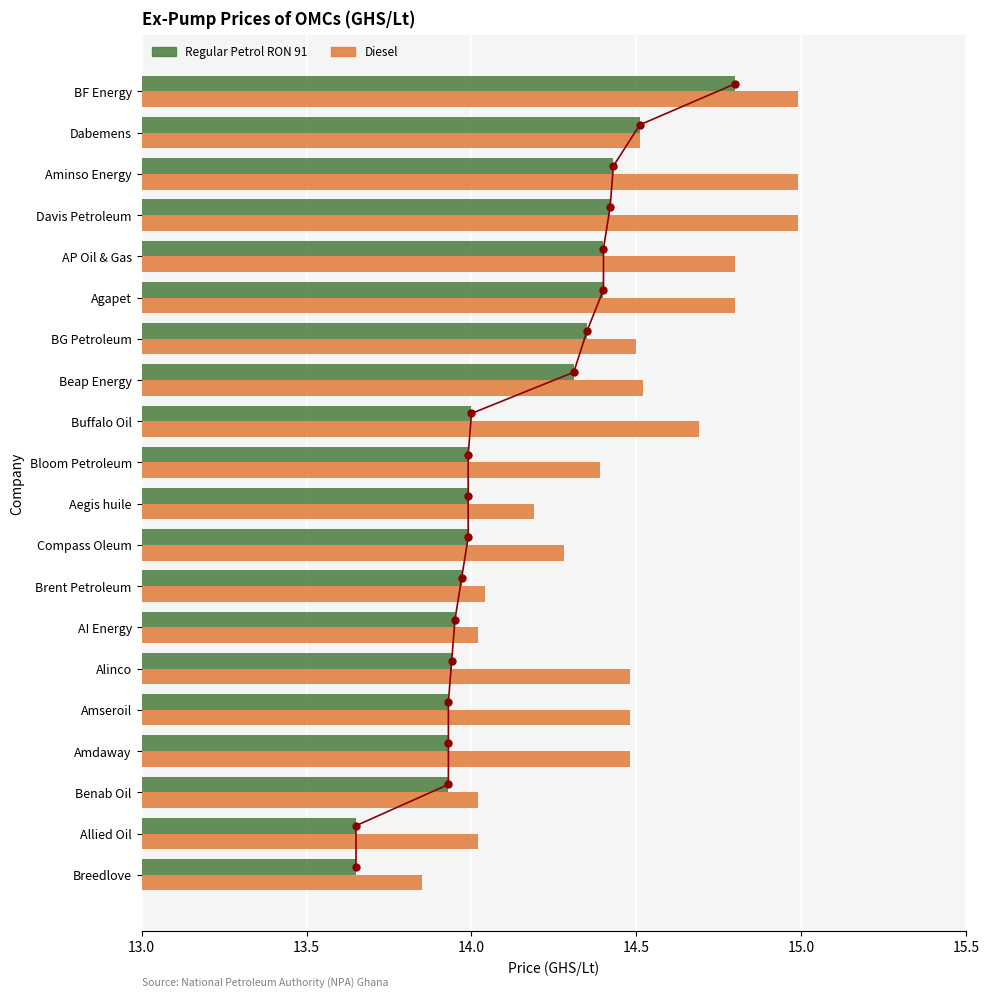

How many bars are there in each group?

2